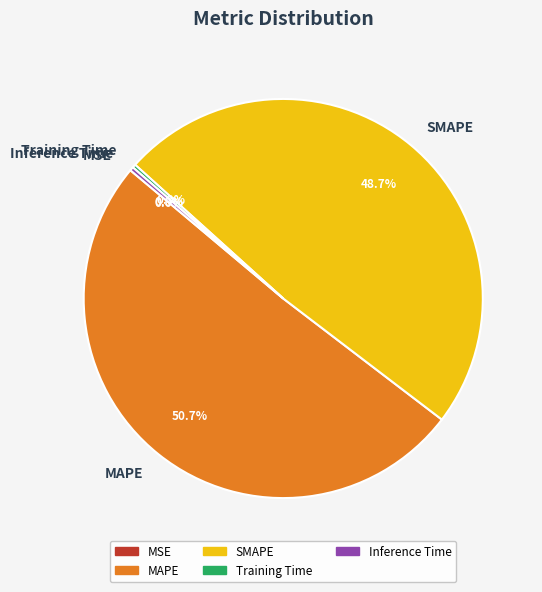

Is MAPE the majority of the pie?

Yes